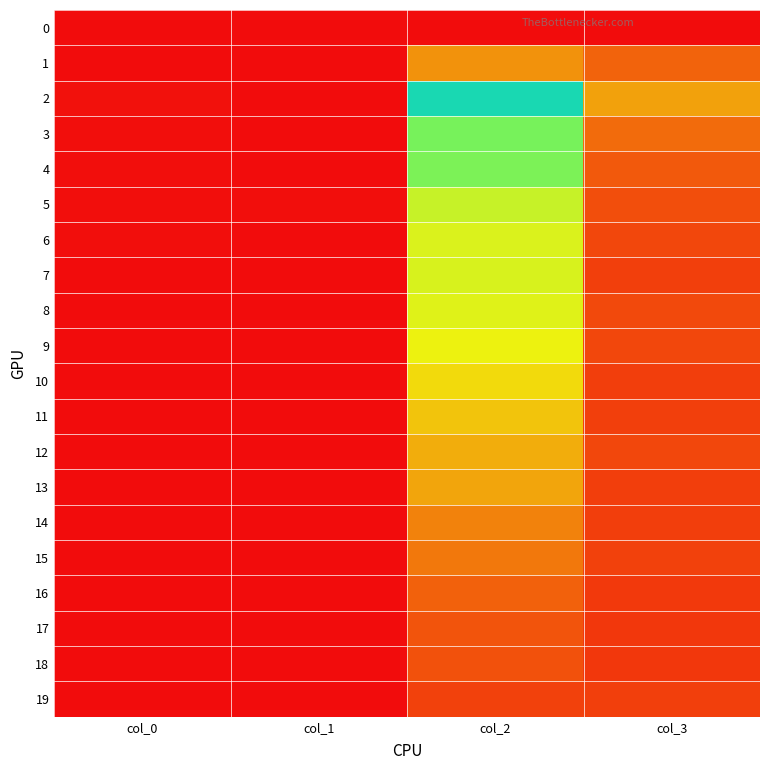

At how many categories does at least one series exceed 988?

1